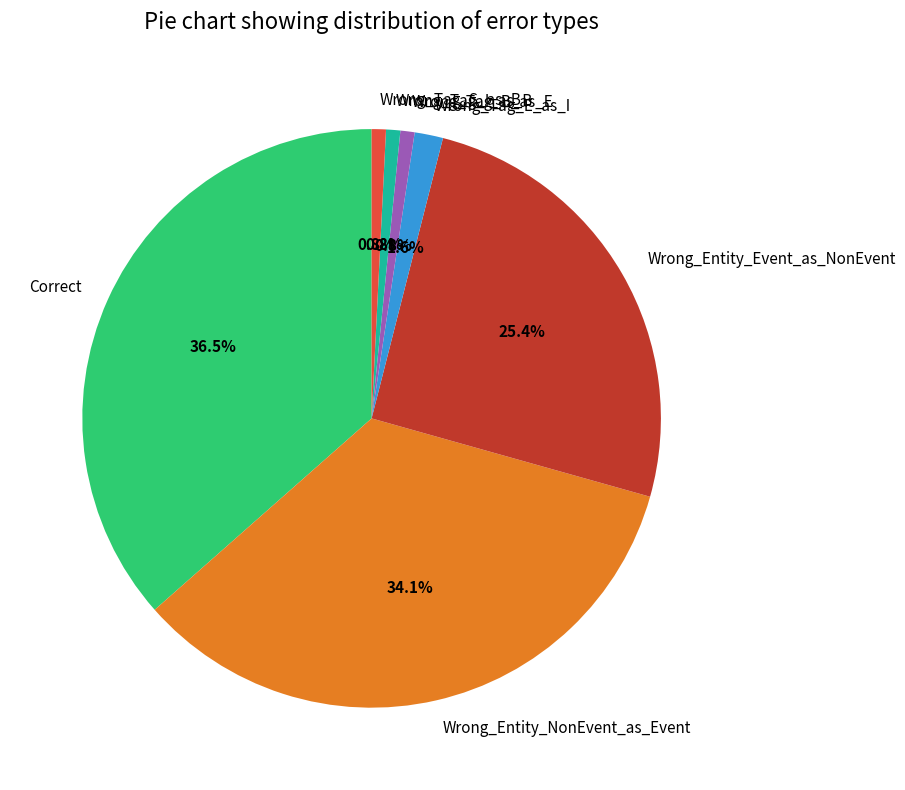

Does any single category account for the majority?

No